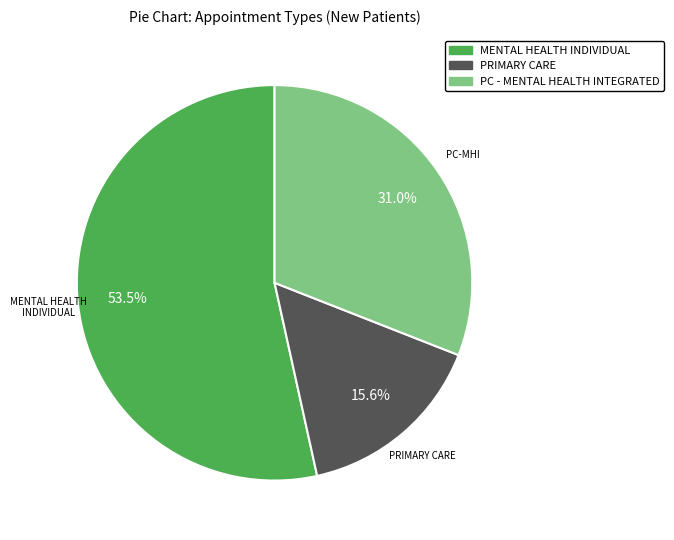

True or false: PRIMARY CARE accounts for 2% of the total.

False